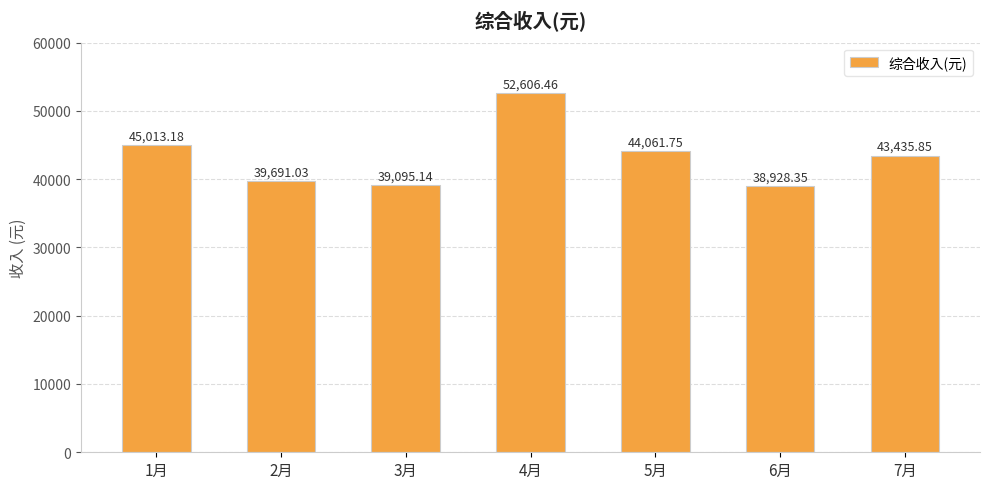

Which category has the lowest value across all series?

6月